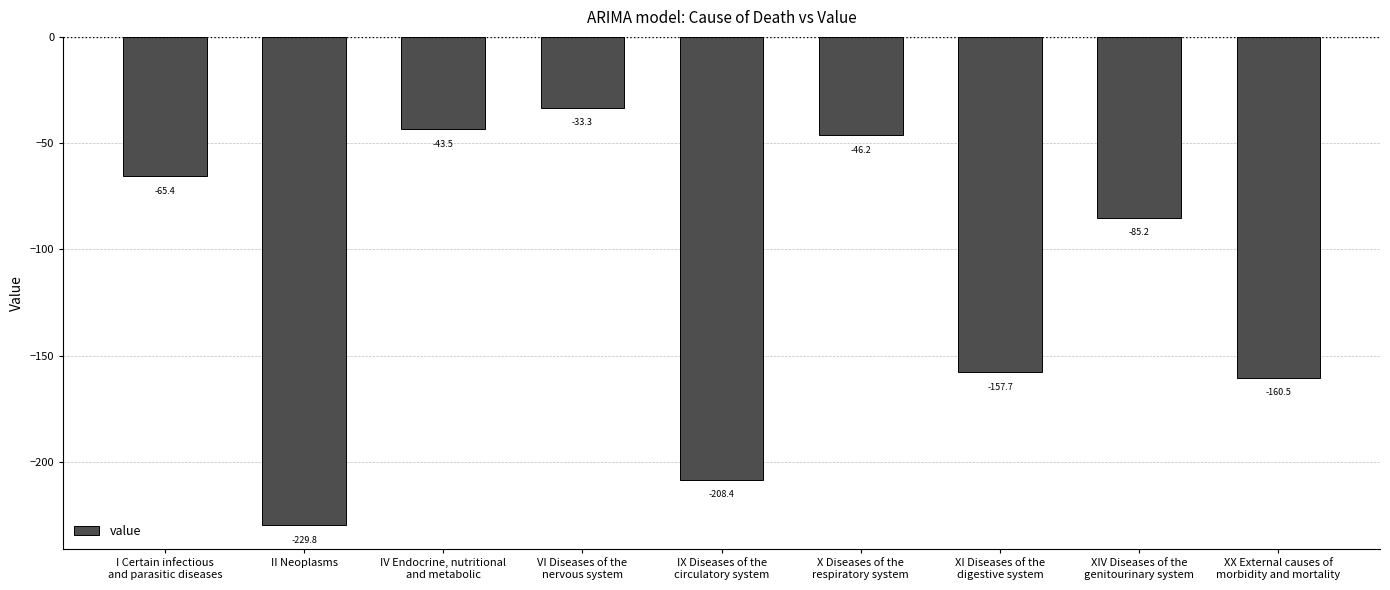

Does the chart contain any negative values?

Yes